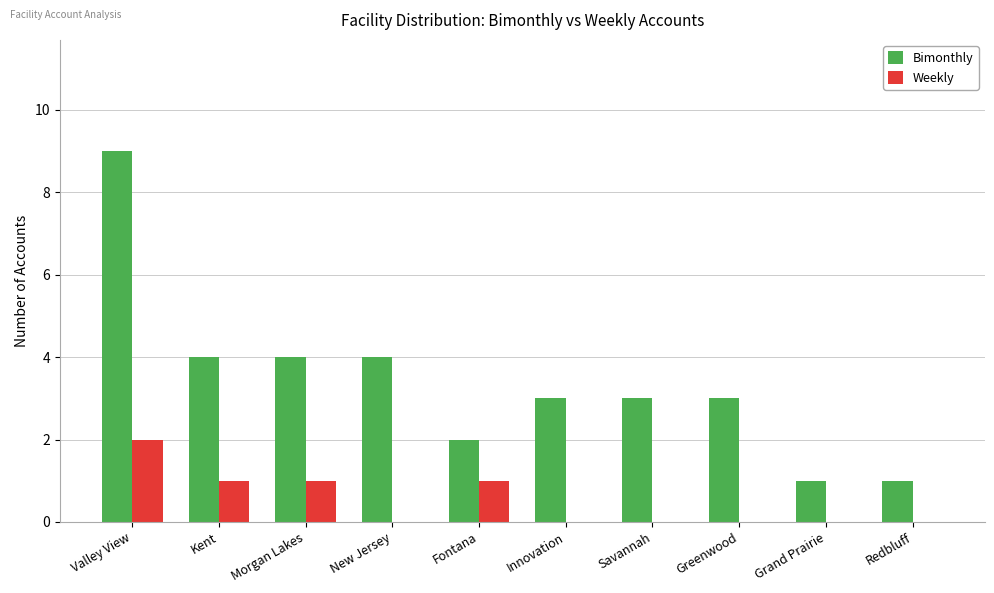

Read the Bimonthly value at Grand Prairie.

1